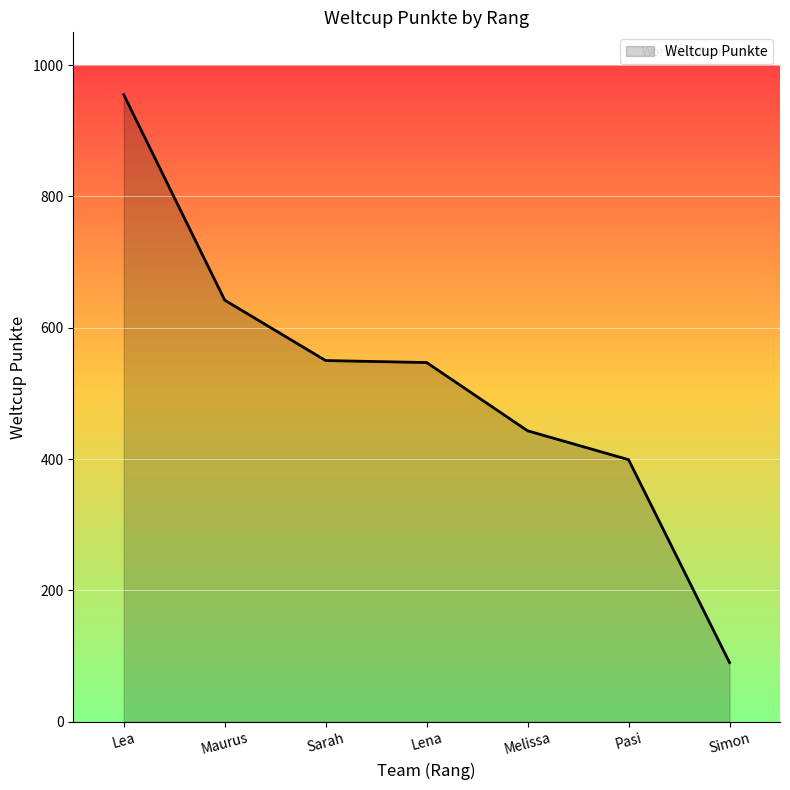

Which label corresponds to the smallest value in the chart?

Simon